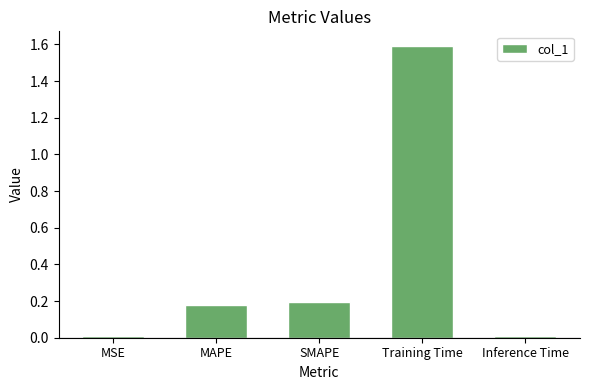

What is the label of the 4th bar from the right?

MAPE